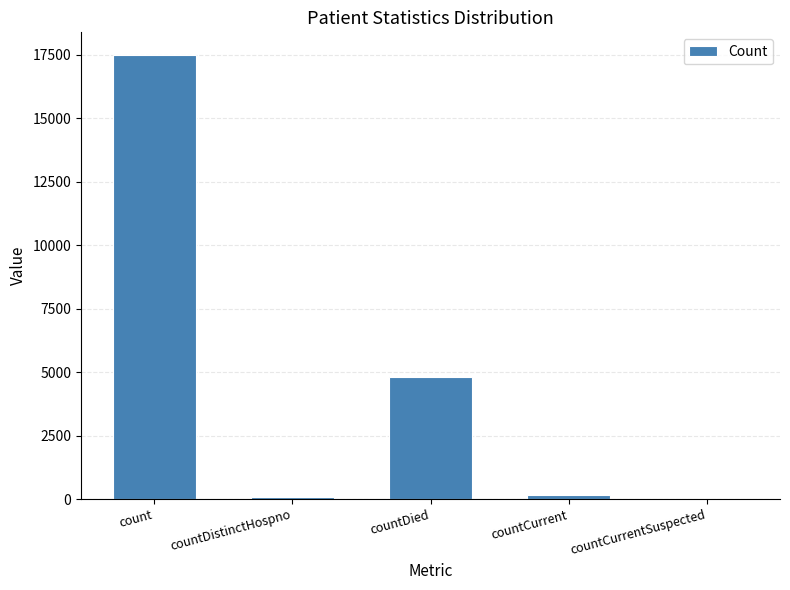

What is the sum of all values?

22565